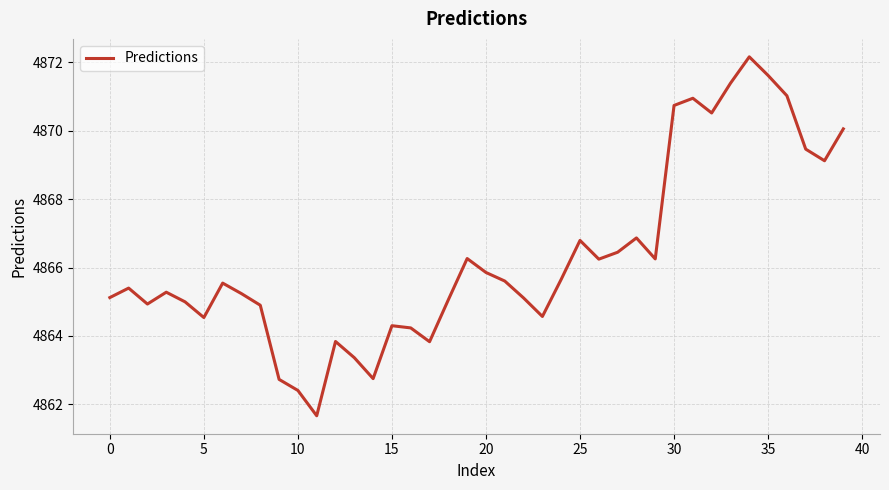

How many lines are shown in the chart?

1